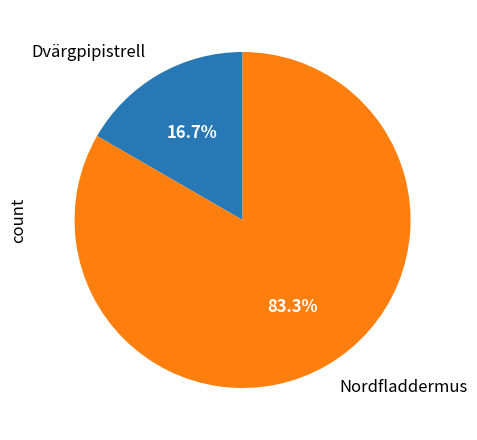

To the nearest percent, what percentage of the pie is Nordfladdermus?

83%